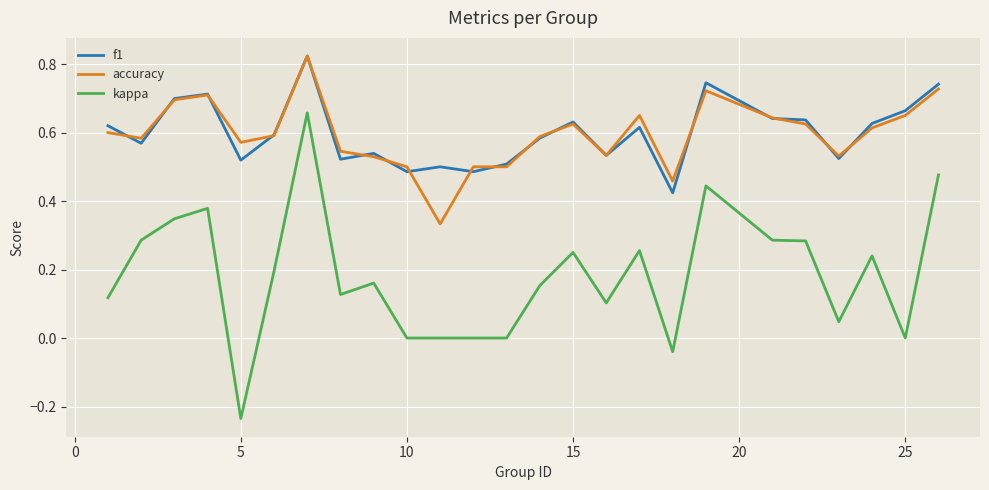

Which series has the largest range (max minus min)?

kappa